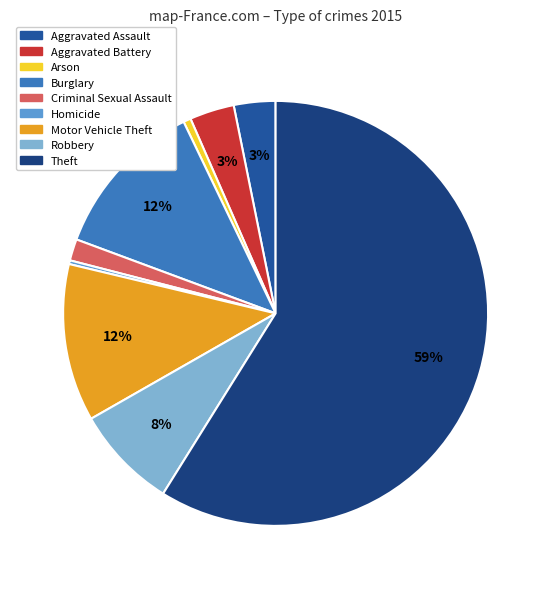

Rank the categories by value from lowest to highest.

Homicide, Arson, Criminal Sexual Assault, Aggravated Assault, Aggravated Battery, Robbery, Motor Vehicle Theft, Burglary, Theft